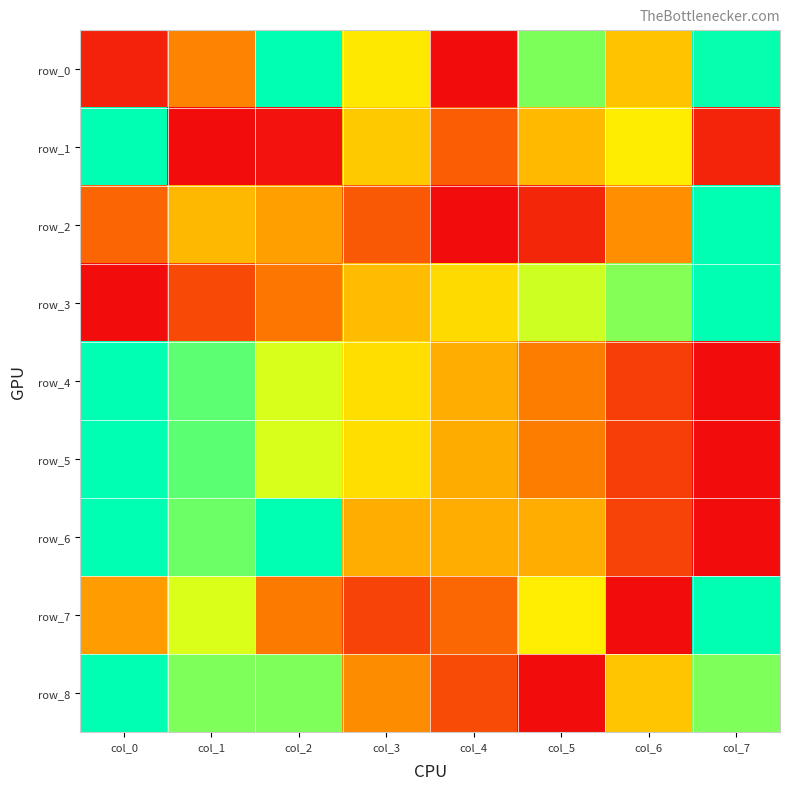

What is the maximum value shown in the chart?

1.0